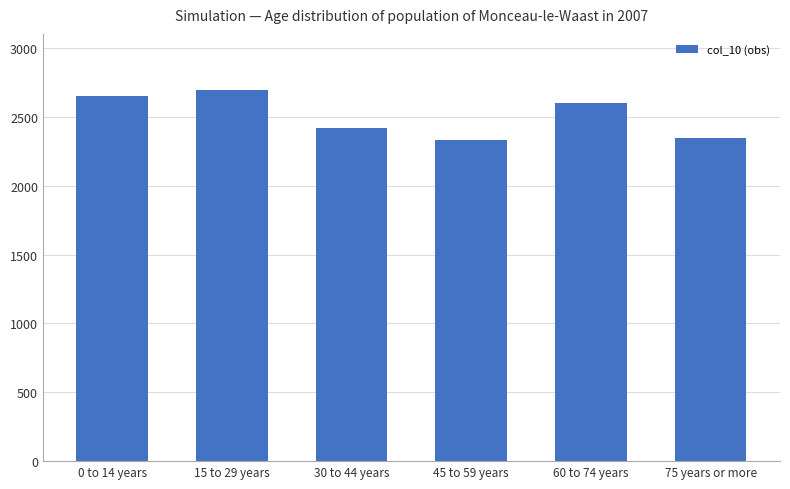

What is the ratio of the value at 15 to 29 years to the value at 0 to 14 years?

1.0